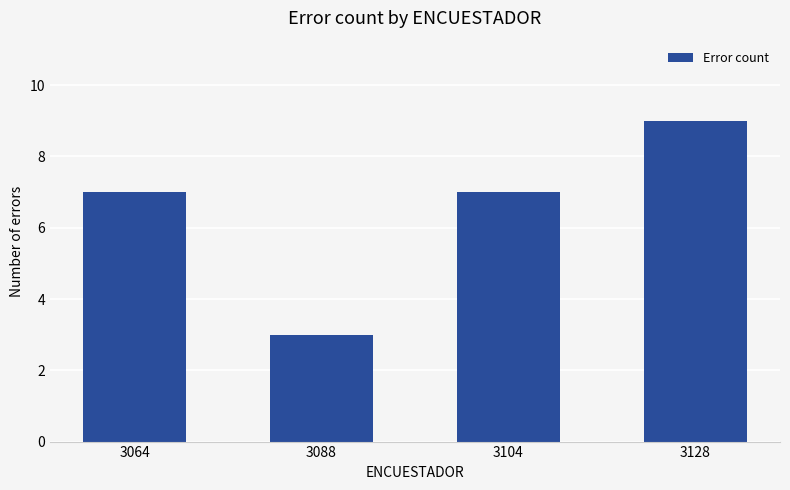

Count the number of data series in this chart.

1